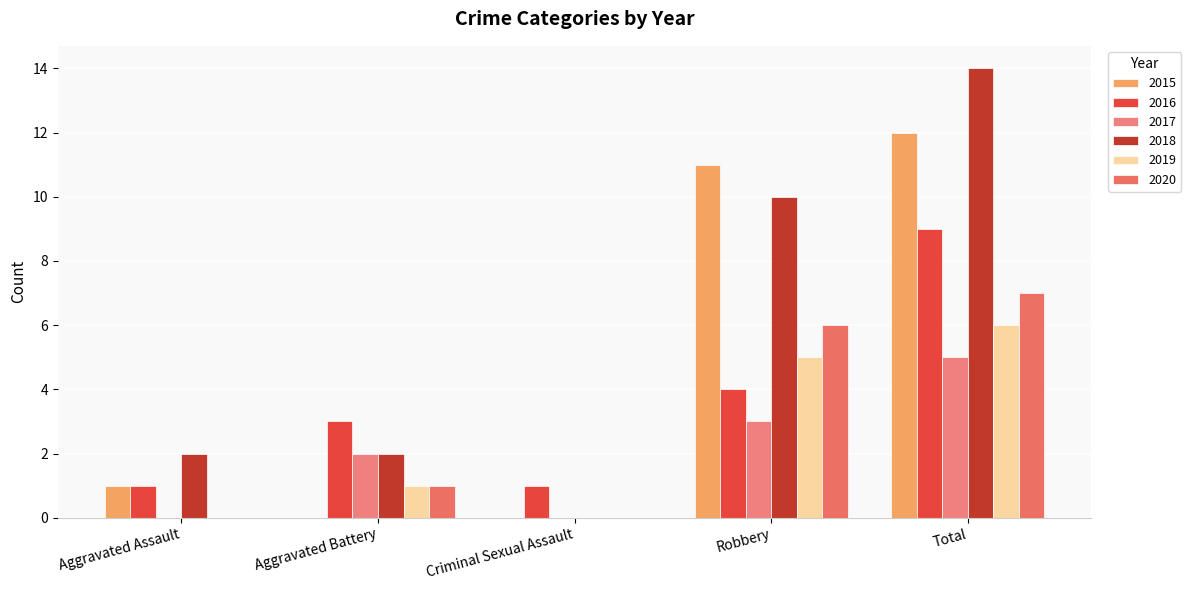

Is it true that 2015 equals 0 at Aggravated Battery?

True